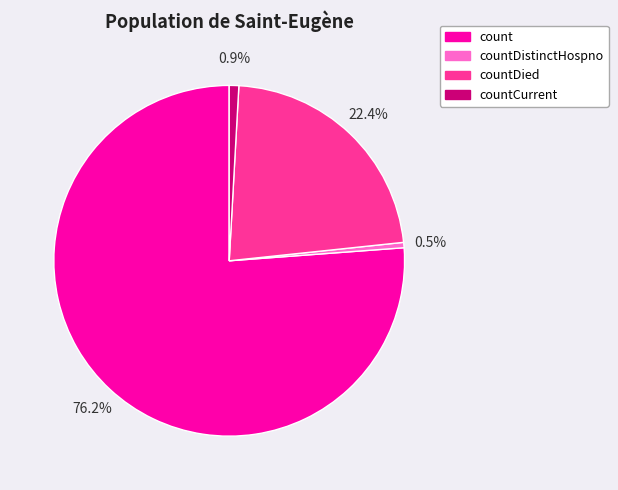

How many segments does this pie chart have?

4